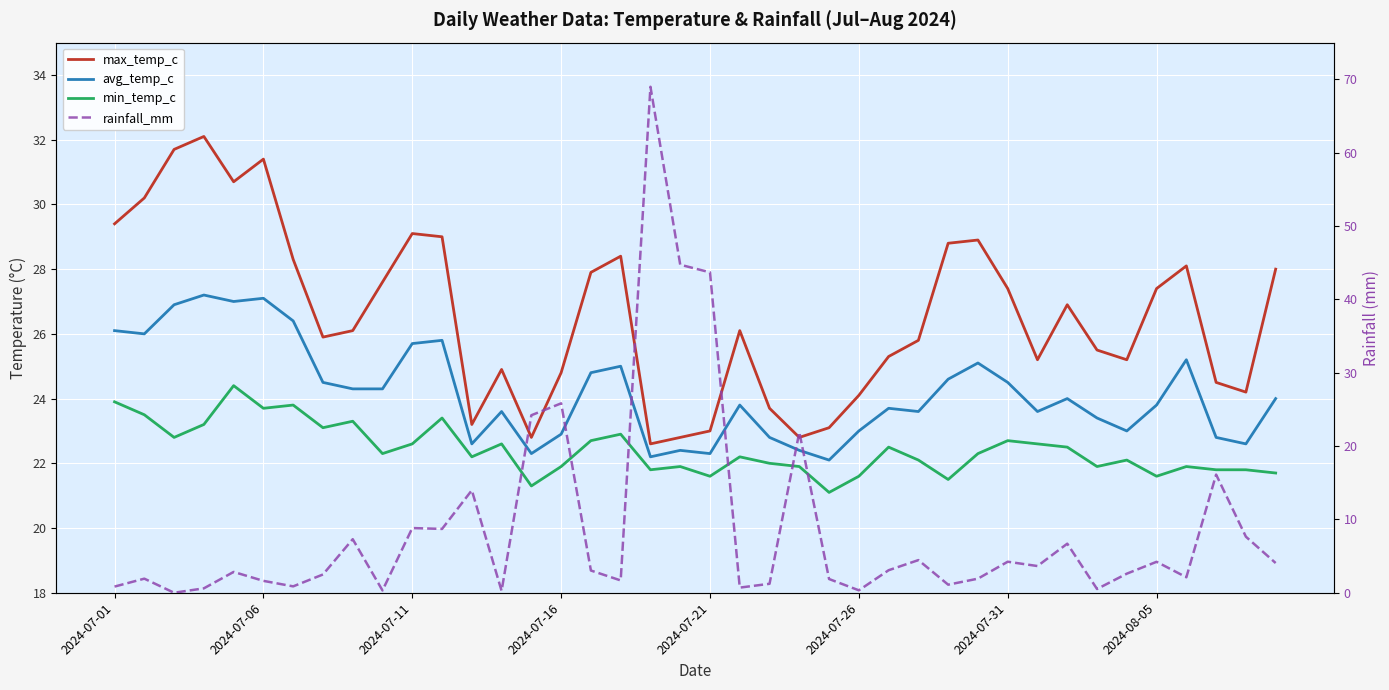

True or false: avg_temp_c and min_temp_c cross at least once.

False